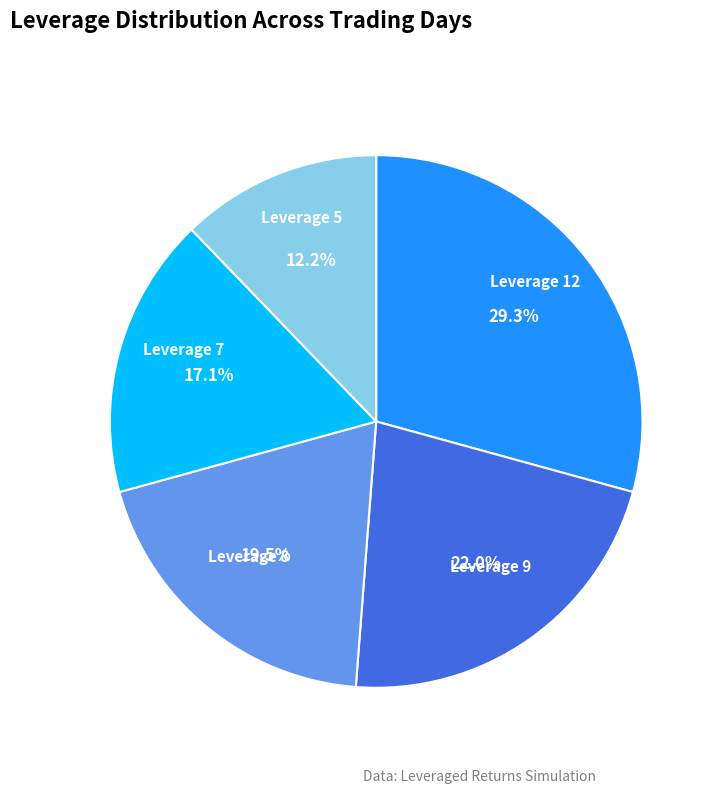

Does any single category account for the majority?

No